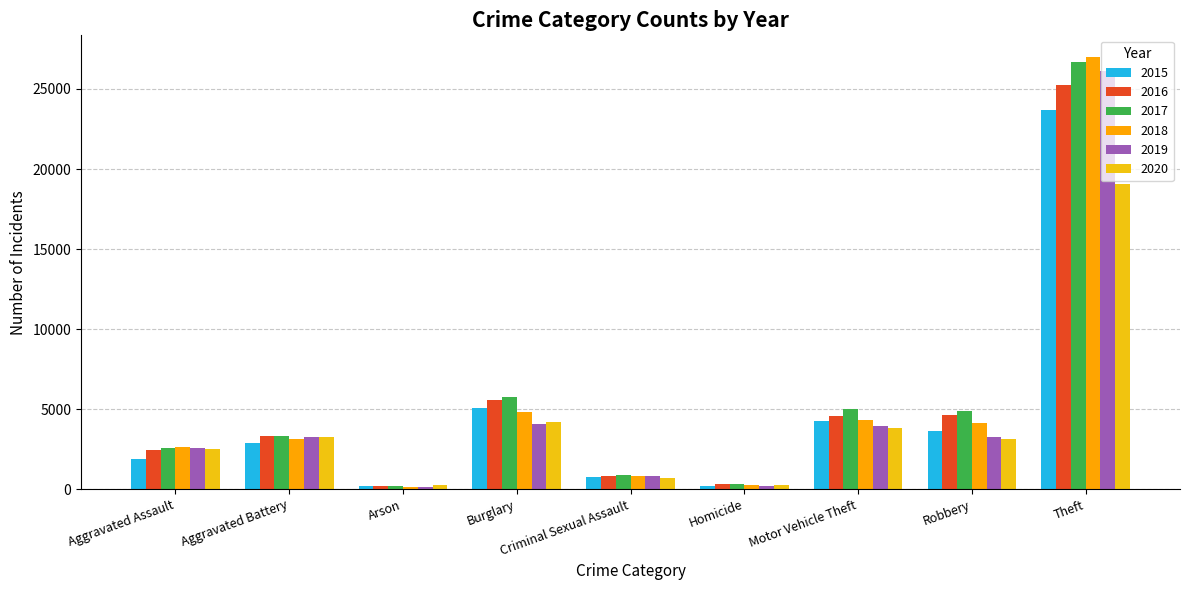

Are the bars grouped side by side (vs. stacked)?

Yes